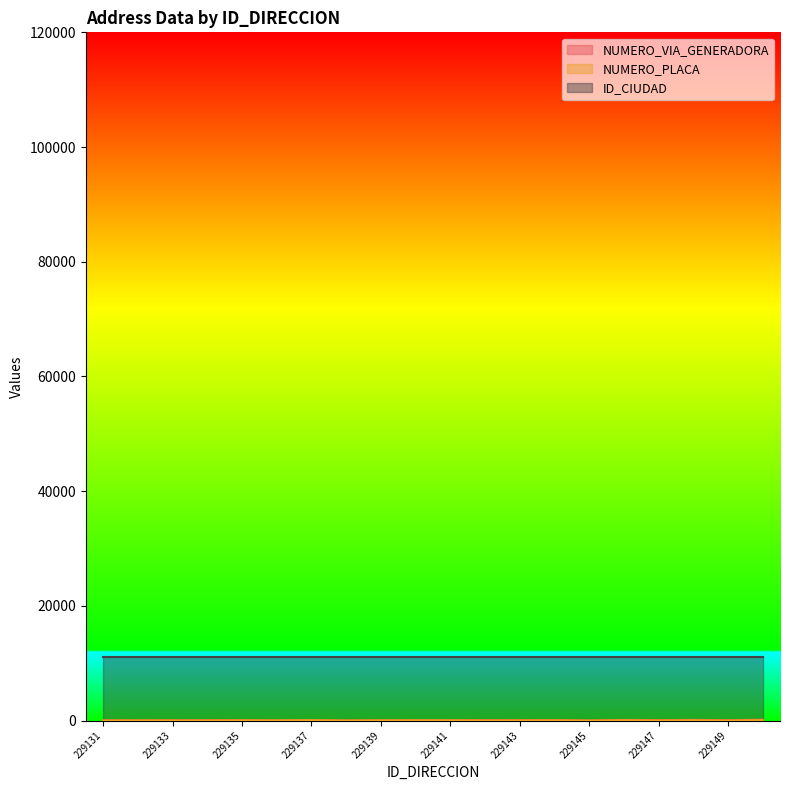

Between 229145 and 229147, which series saw the biggest shift?

NUMERO_VIA_GENERADORA